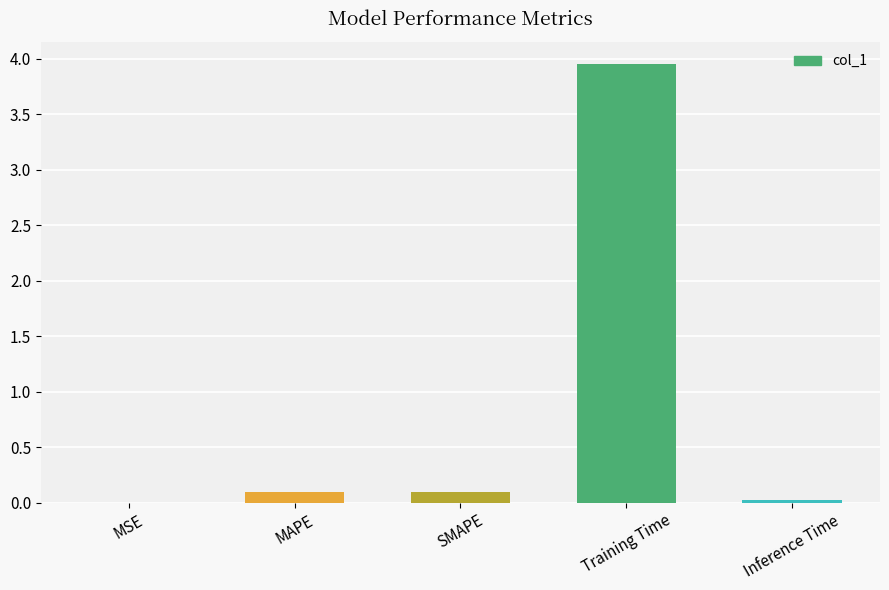

Which has a higher value, SMAPE or Training Time?

Training Time